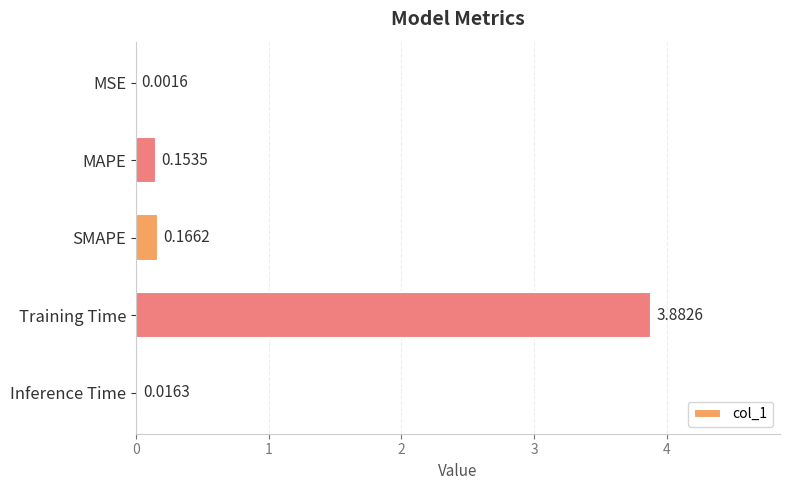

At which label is the value closest to 1?

SMAPE